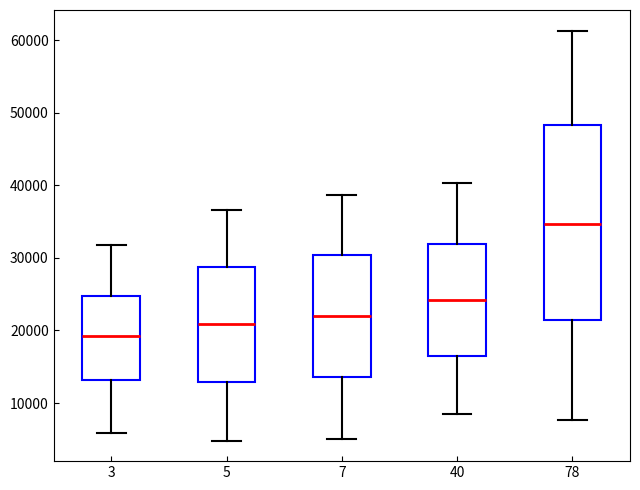

Reading left to right, transcribe this box plot: for each box, give where its median line is, the range the box spans, and where its two whiskers end, as read against the y-axis. The values are not printed on the chart, so give them approximately, as read against the axis.

3: median 19000, box 13000 to 25000, whiskers 6000 to 32000
5: median 21000, box 13000 to 29000, whiskers 5000 to 37000
7: median 22000, box 14000 to 30000, whiskers 5000 to 39000
40: median 24000, box 16000 to 32000, whiskers 9000 to 40000
78: median 35000, box 21000 to 48000, whiskers 8000 to 61000